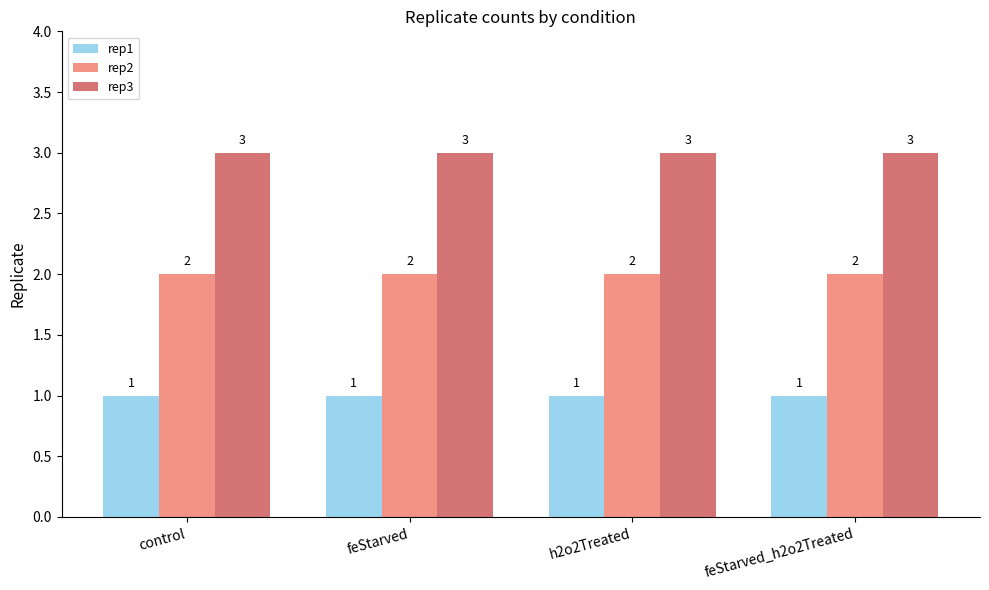

What is the maximum value shown in the chart?

3